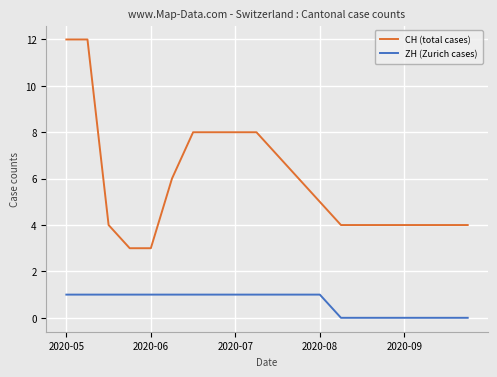

Rank the series by their average value, from highest to lowest.

CH (total cases), ZH (Zurich cases)